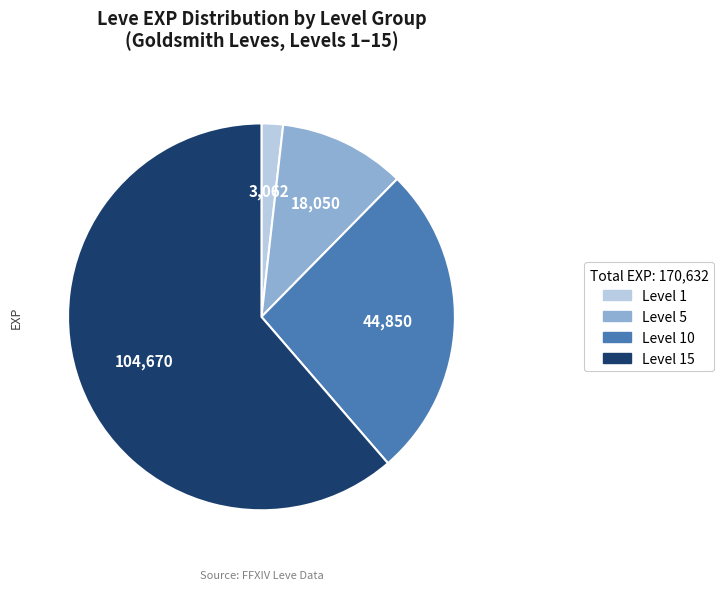

Is there any slice that represents more than half of the pie?

Yes